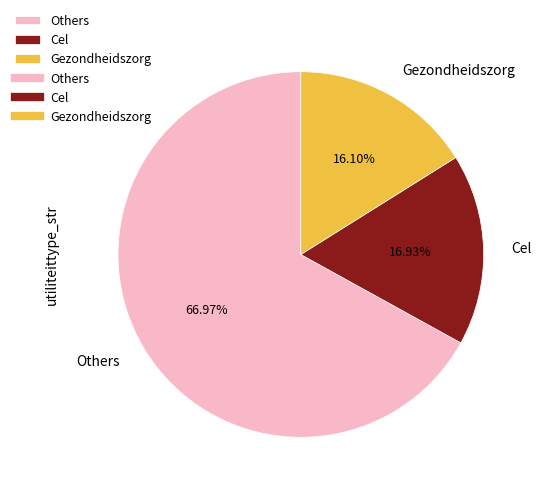

Which slice is the smallest?

Gezondheidszorg